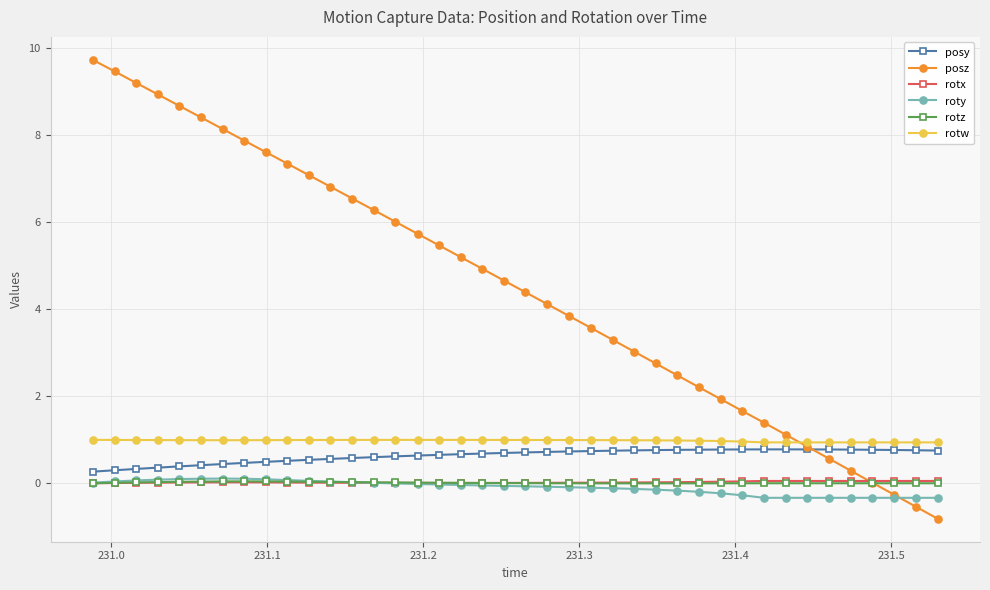

True or false: posz has more than 2 points higher than both neighbors.

False